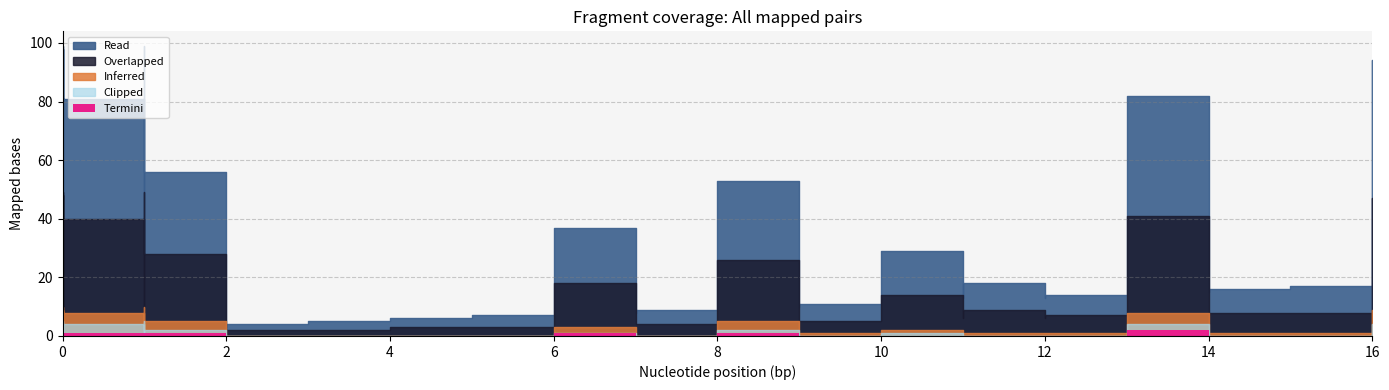

True or false: Read and Overlapped intersect in this chart.

False